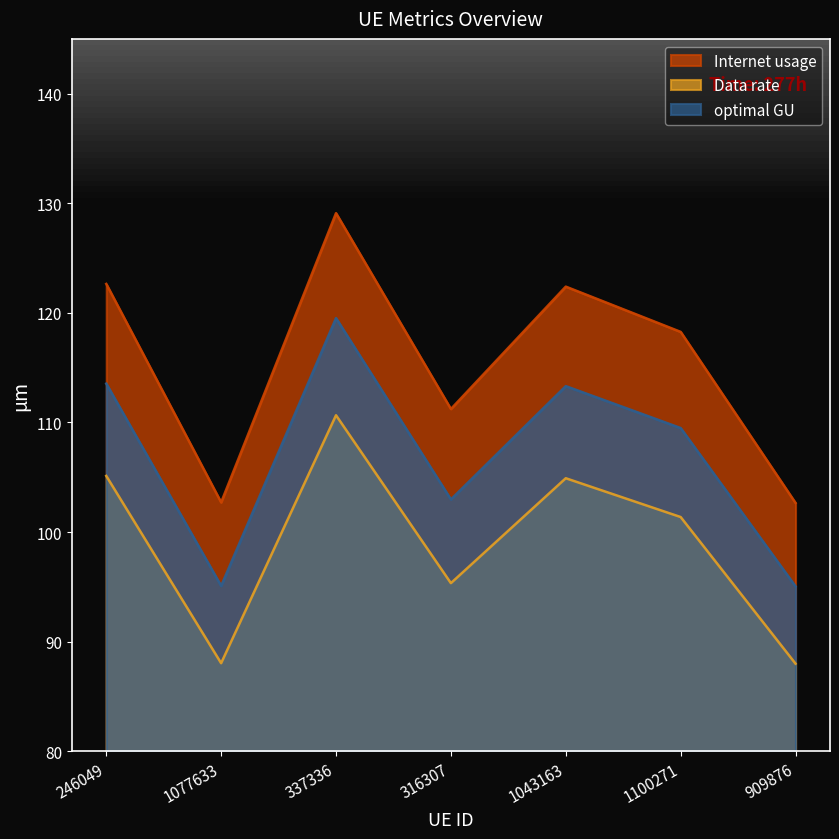

True or false: Internet usage and Data rate intersect in this chart.

False